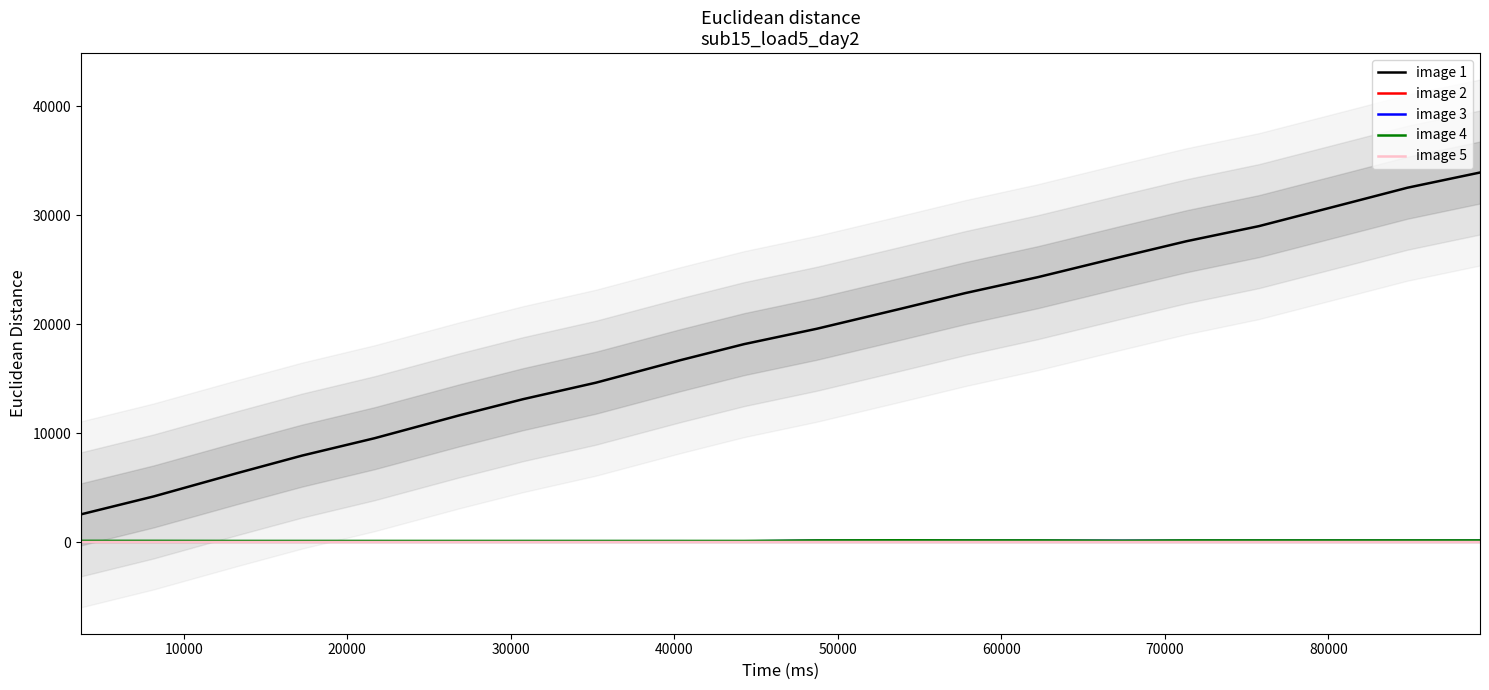

What is the value of the image 2 point at the 6th from the left?

62.9